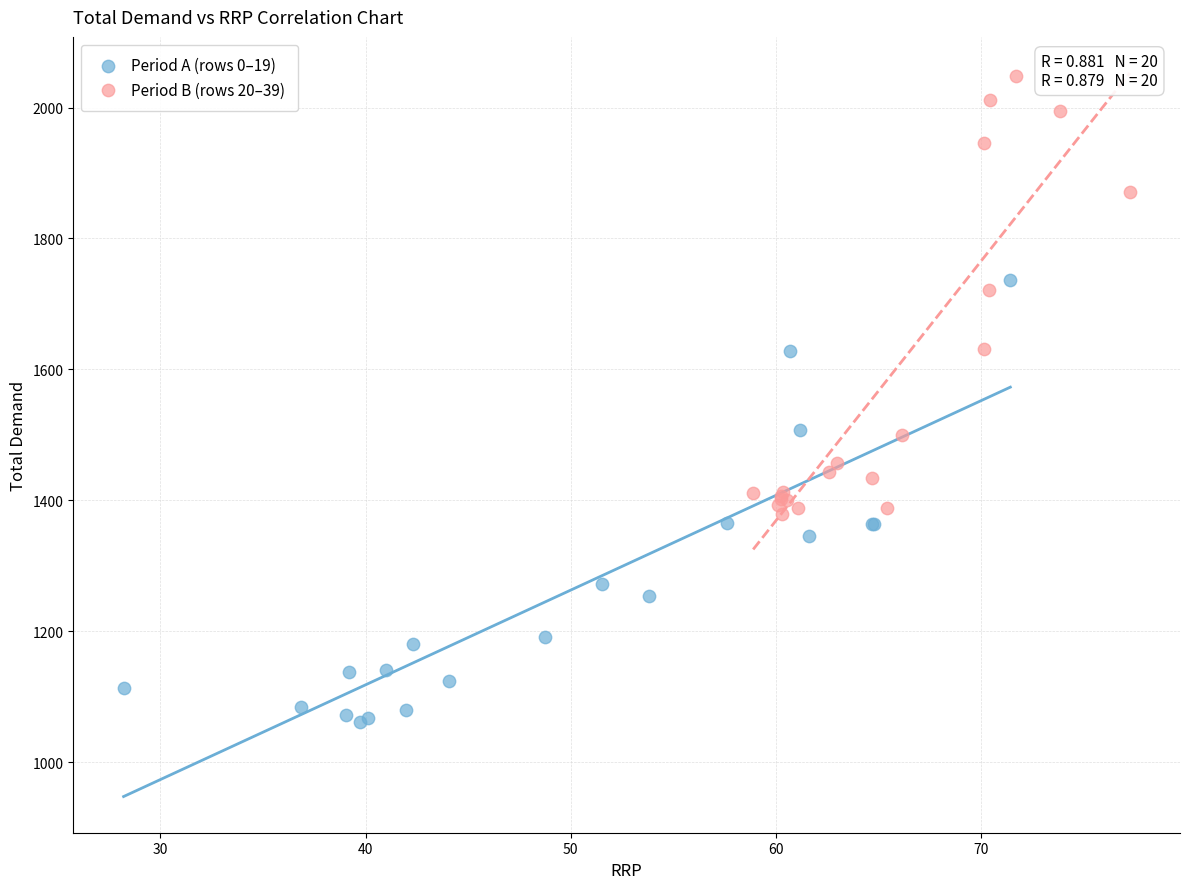

Which series reaches the minimum Y coordinate?

Period A (rows 0–19)